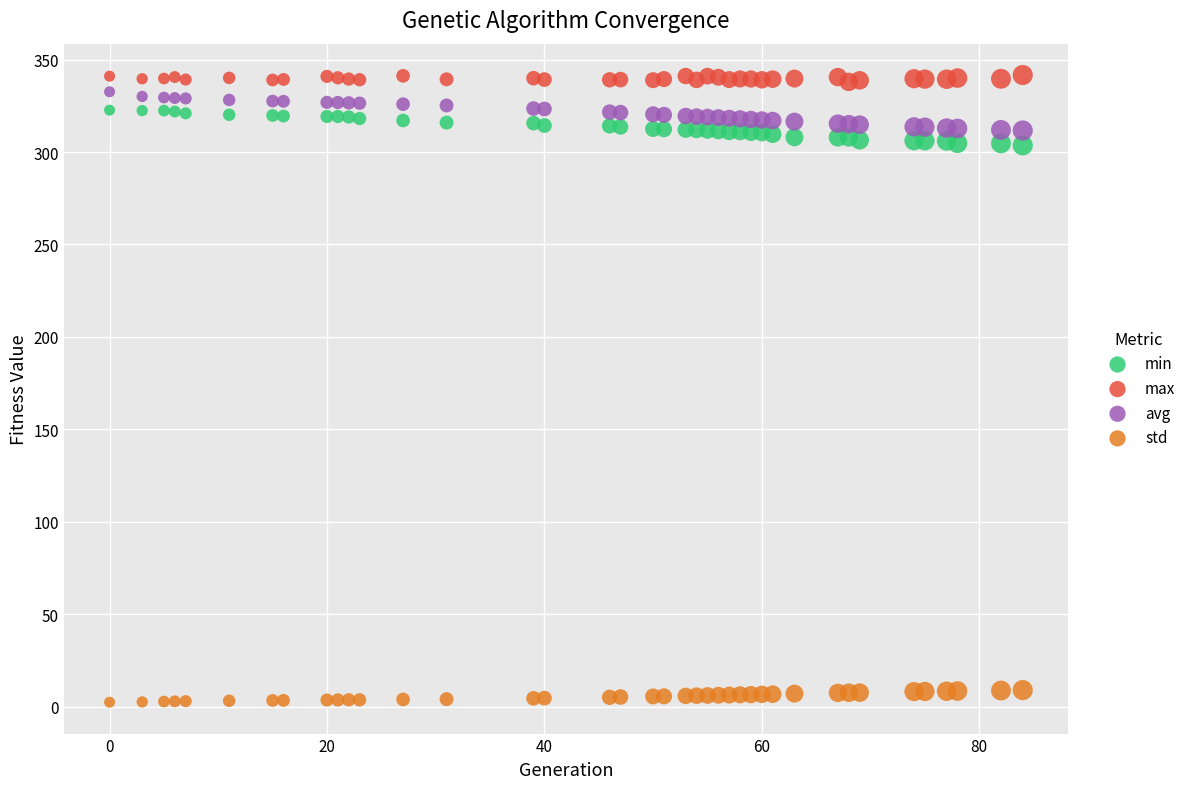

Across all data points, what is the range of Y values (max minus min)?

339.3